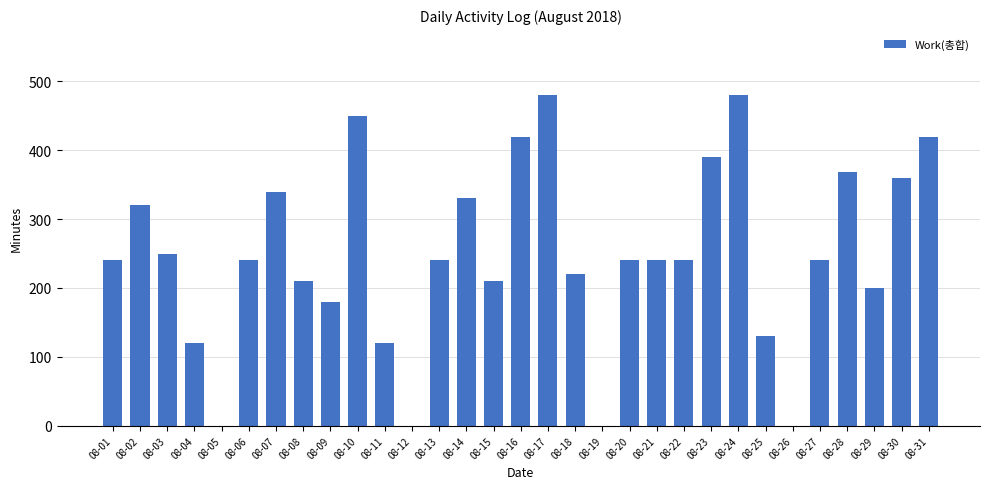

True or false: the data shows 240 at 08-01.

True